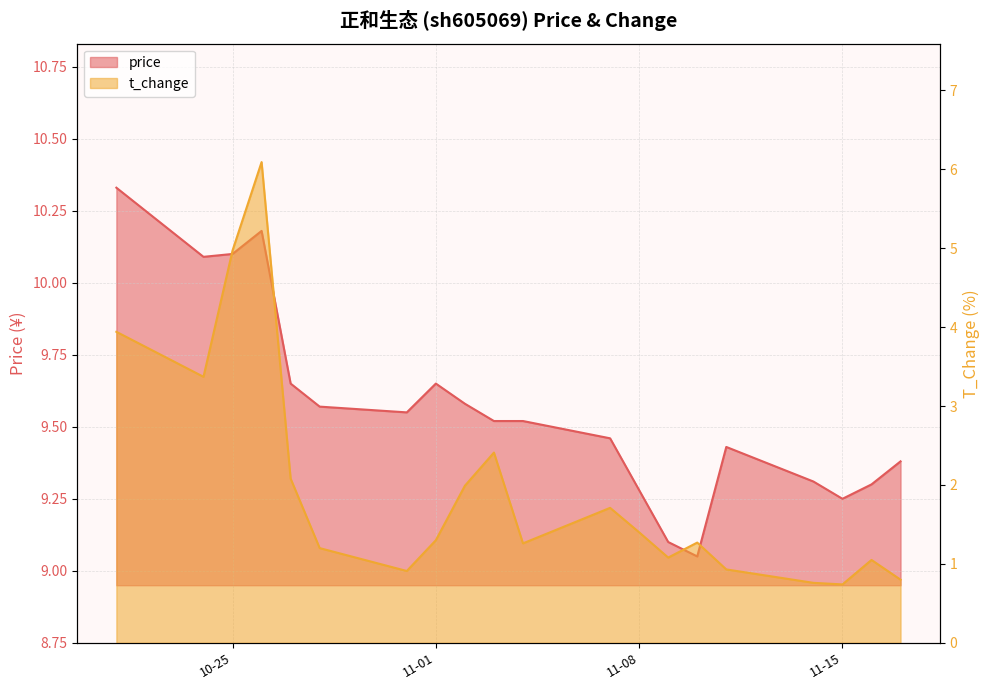

Which label corresponds to the largest value in the chart?

2022-10-21